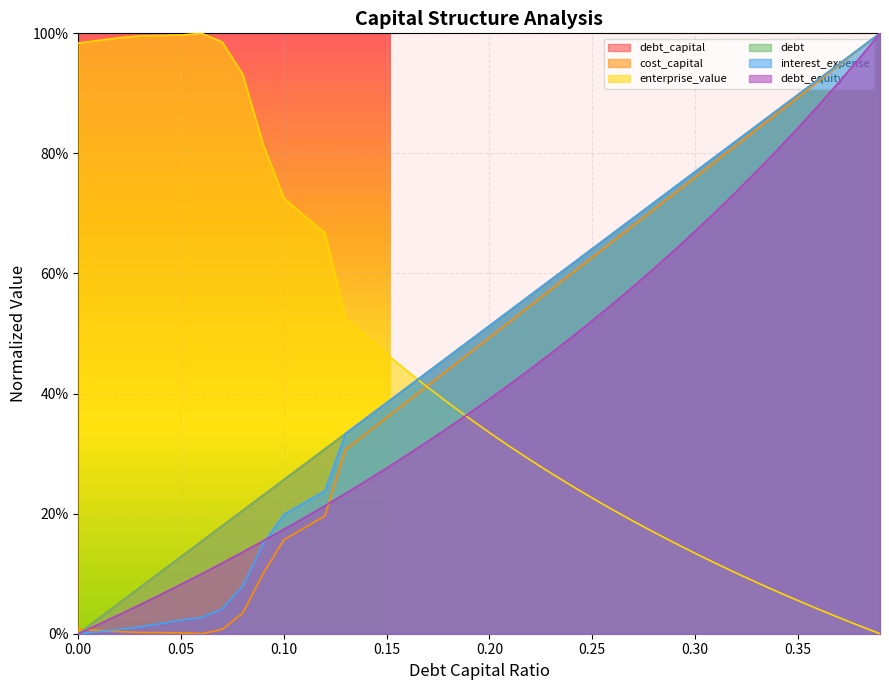

What value does the debt_capital series have at 0.29?

0.7